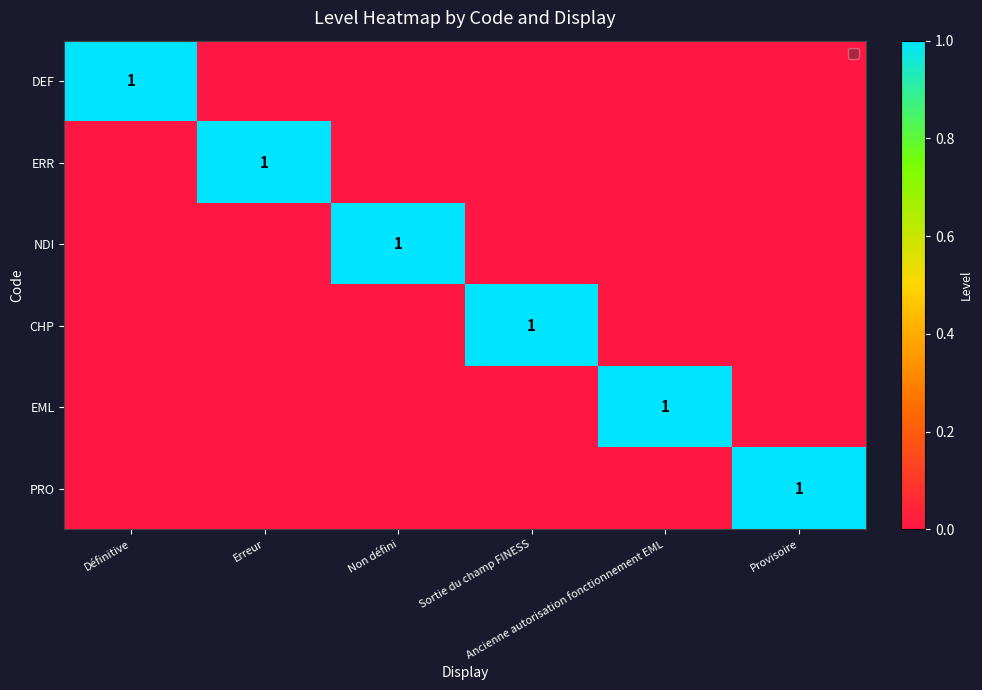

Is it true that ERR equals 1 at Erreur?

False